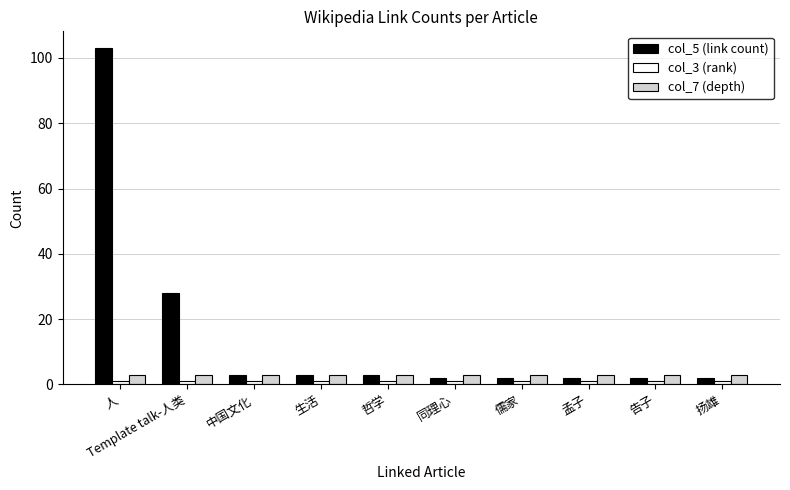

What is the smallest value displayed?

1